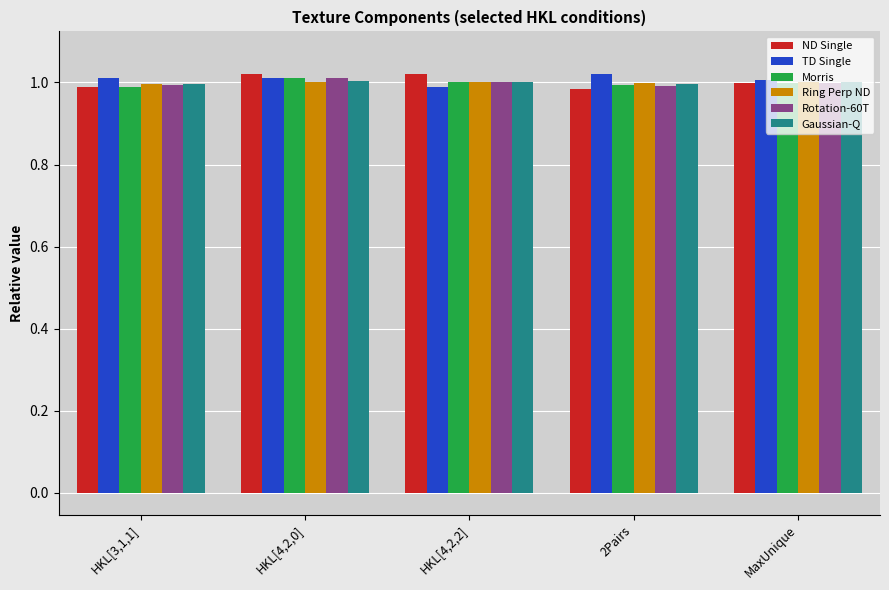

What is the label of the 2nd bar from the left?

HKL[4,2,0]